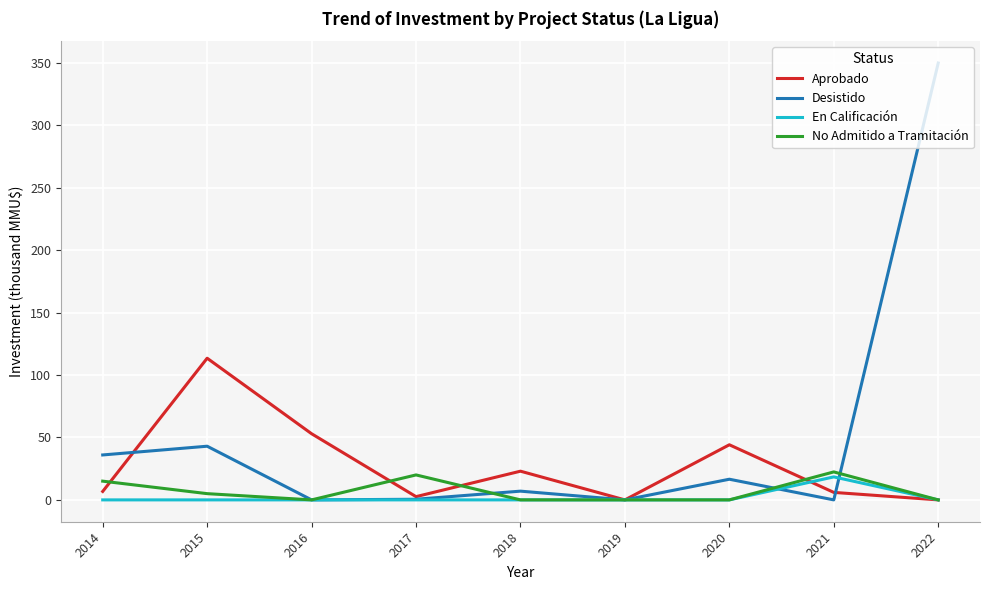

Is the value of Aprobado at 2018 greater than the value of No Admitido a Tramitación at 2015?

Yes